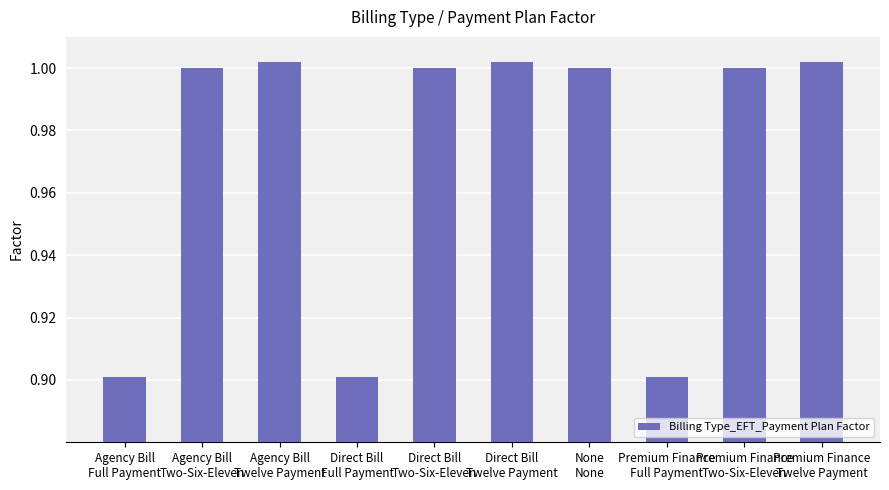

What is the sum of all values?

9.7